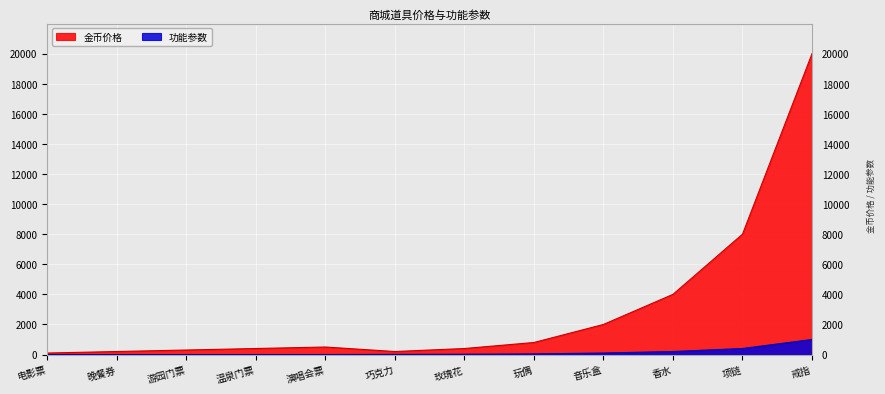

What is the difference between the 金币价格 values at 演唱会票 and 香水?

3500